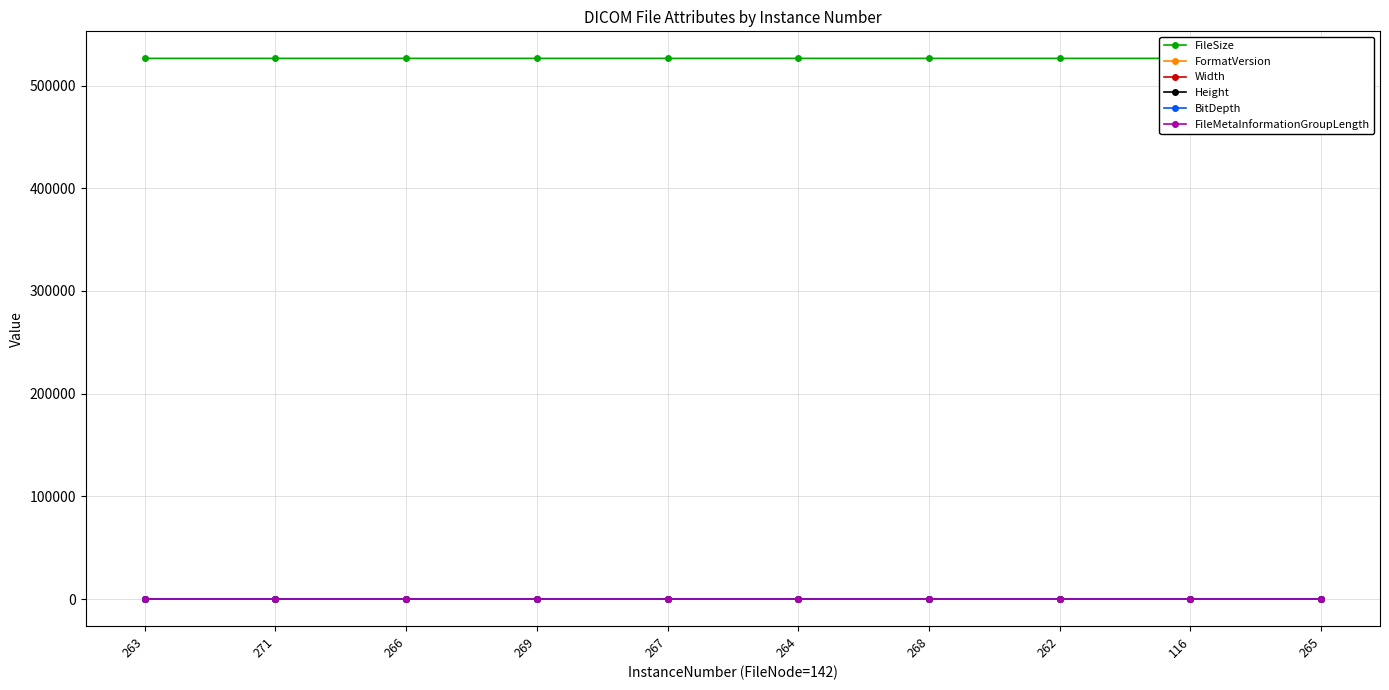

Does the chart display data point markers on the line(s)?

Yes